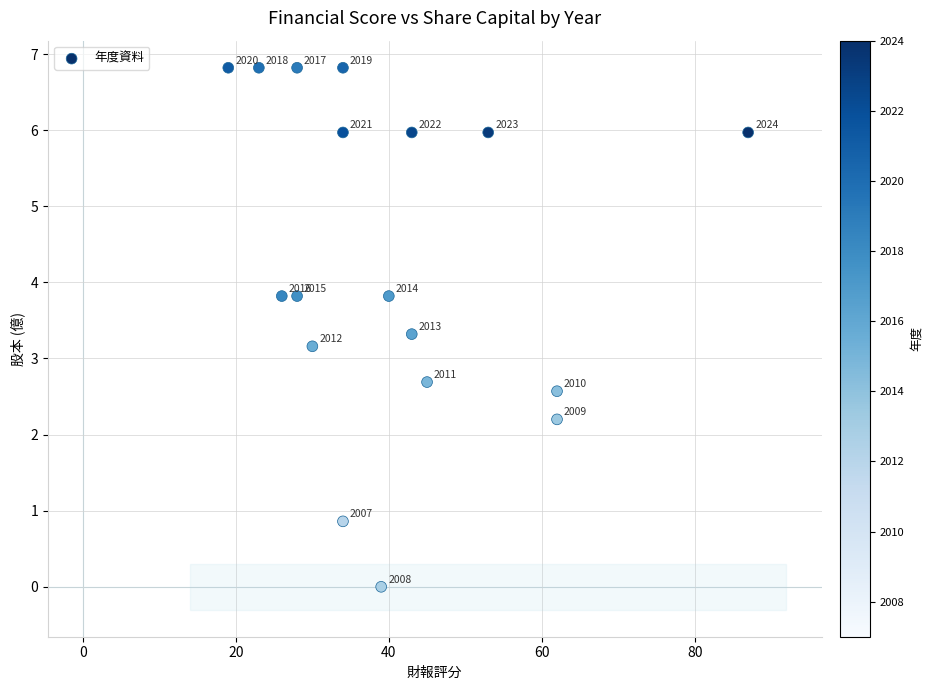

What Y value in the scatter plot is closest to 3?

3.2